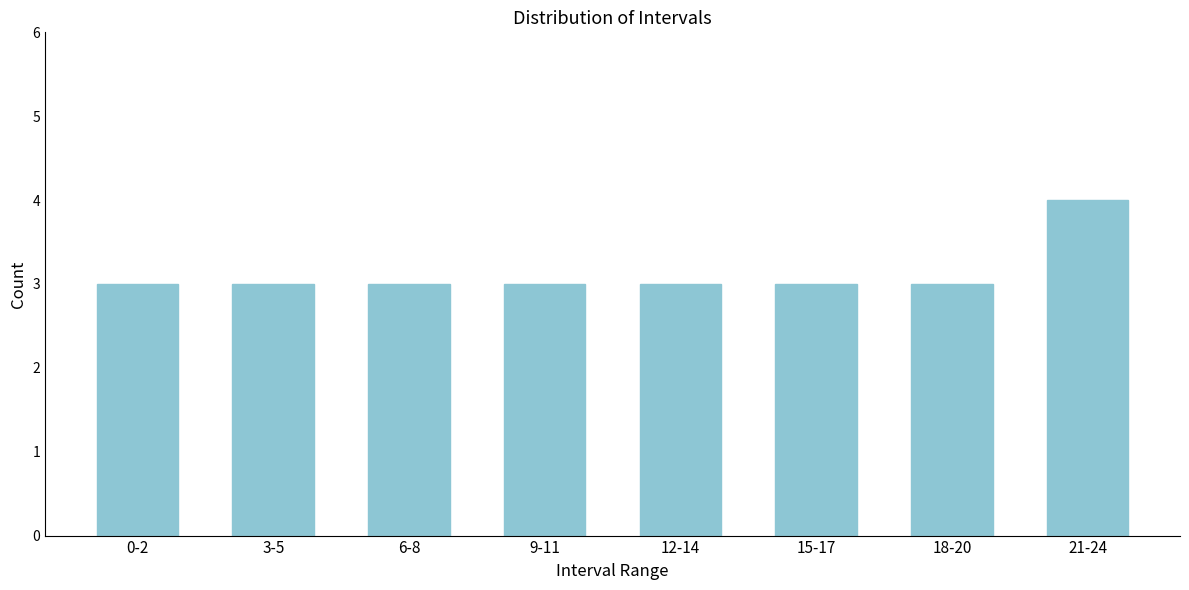

Reading left to right, list all the values displayed in this chart.

3	3	3	3	3	3	3	4